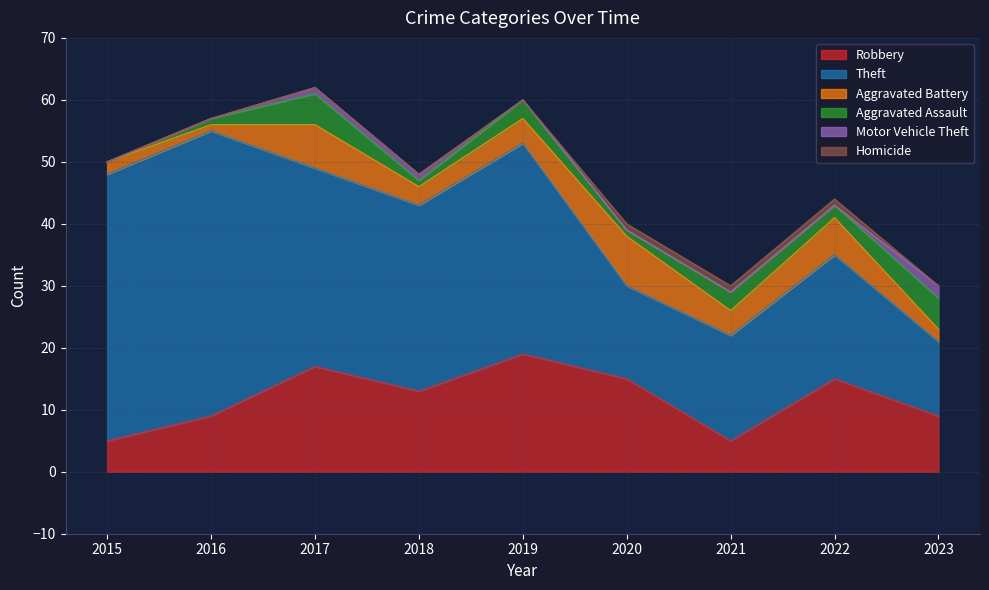

True or false: Theft and Aggravated Battery cross at least once.

False